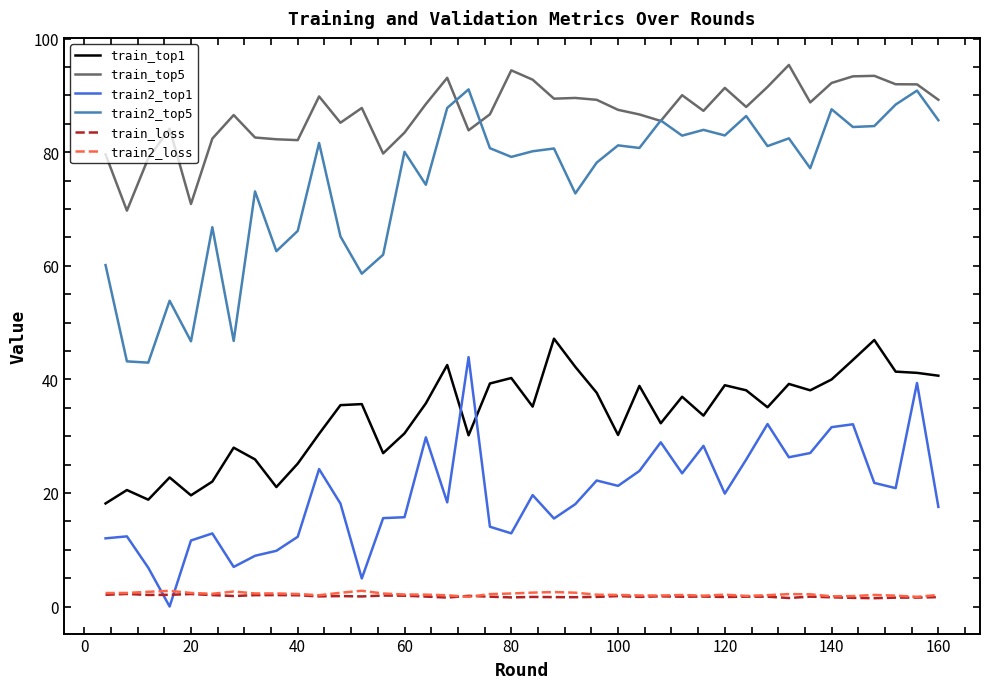

Which series has the largest total across all categories?

train_top5